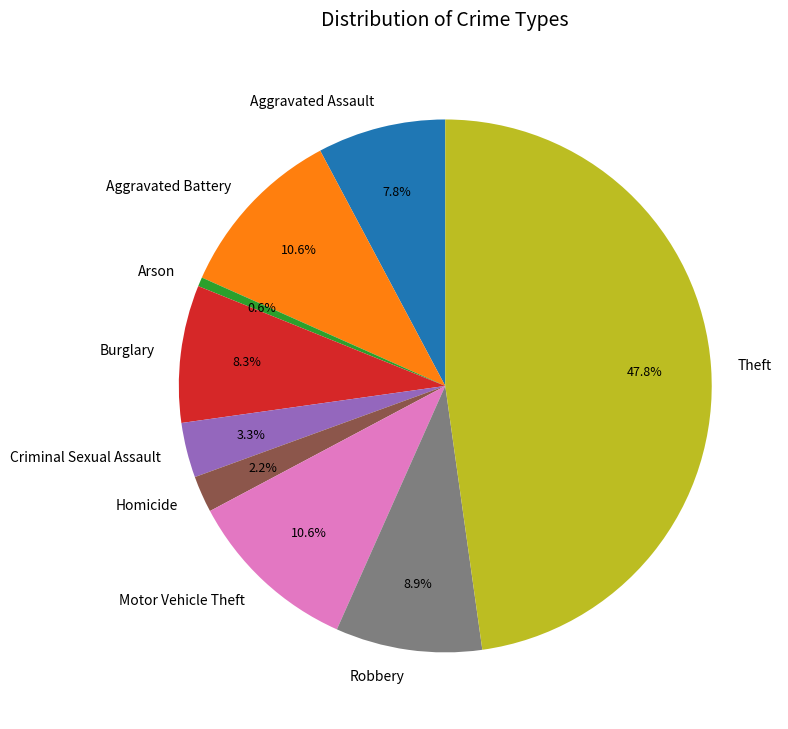

Is there any slice that represents more than half of the pie?

No